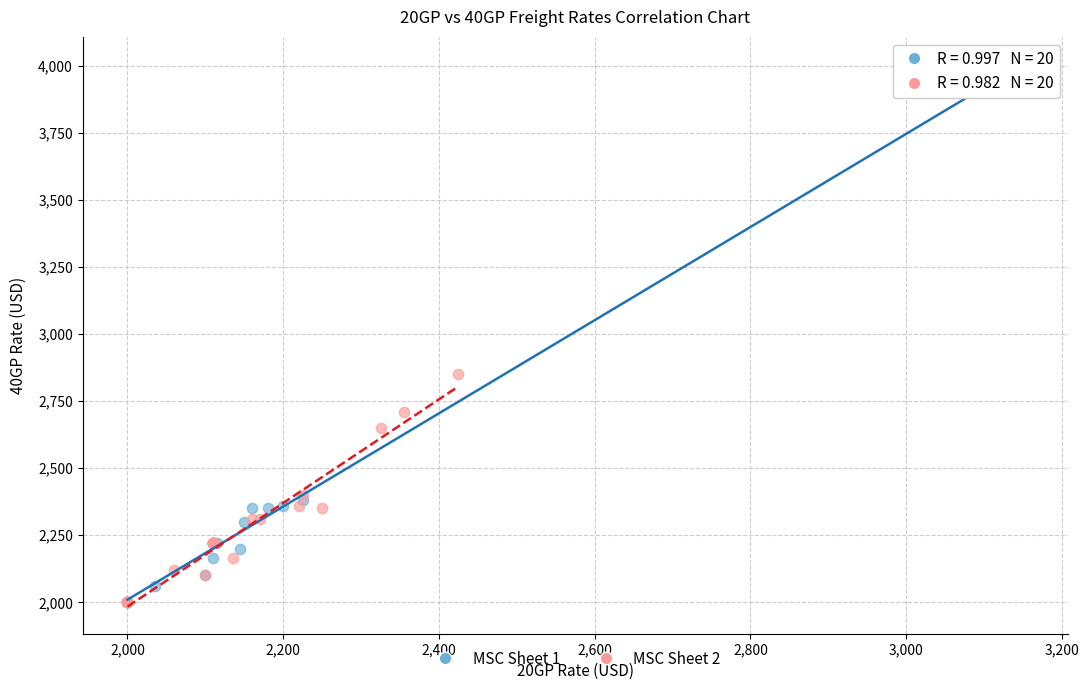

Which series has the widest spread of Y values?

MSC Sheet 1